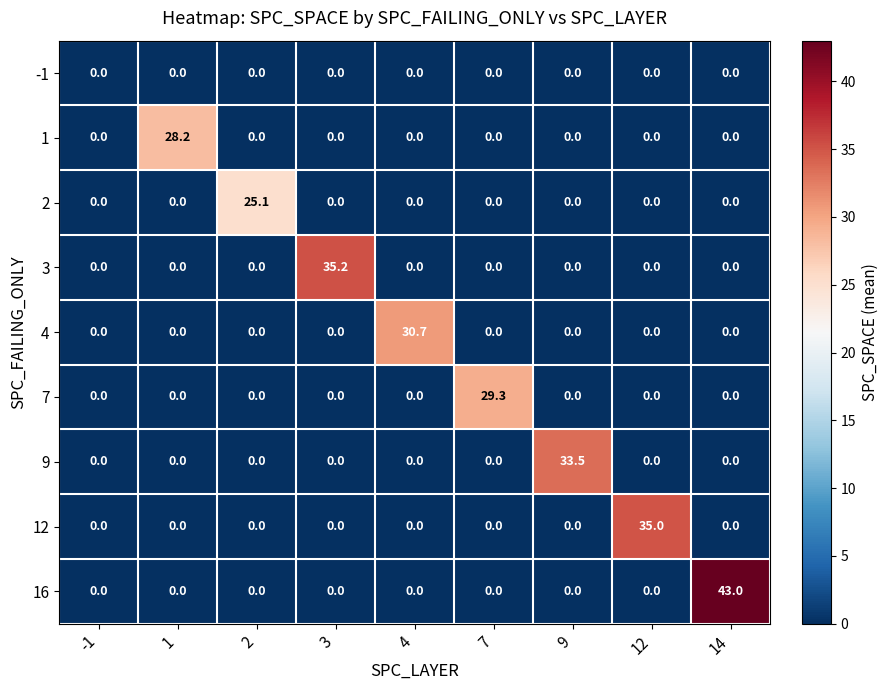

How many values in the 7 series exceed 0?

1